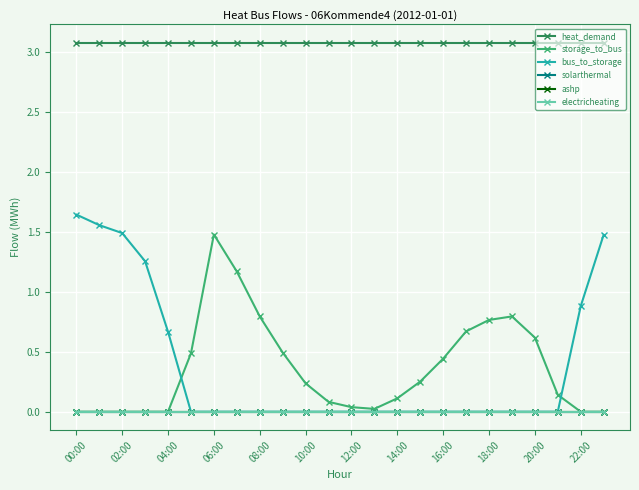

Rank the series by their maximum value, from lowest to highest.

solarthermal, ashp, electricheating, storage_to_bus, bus_to_storage, heat_demand